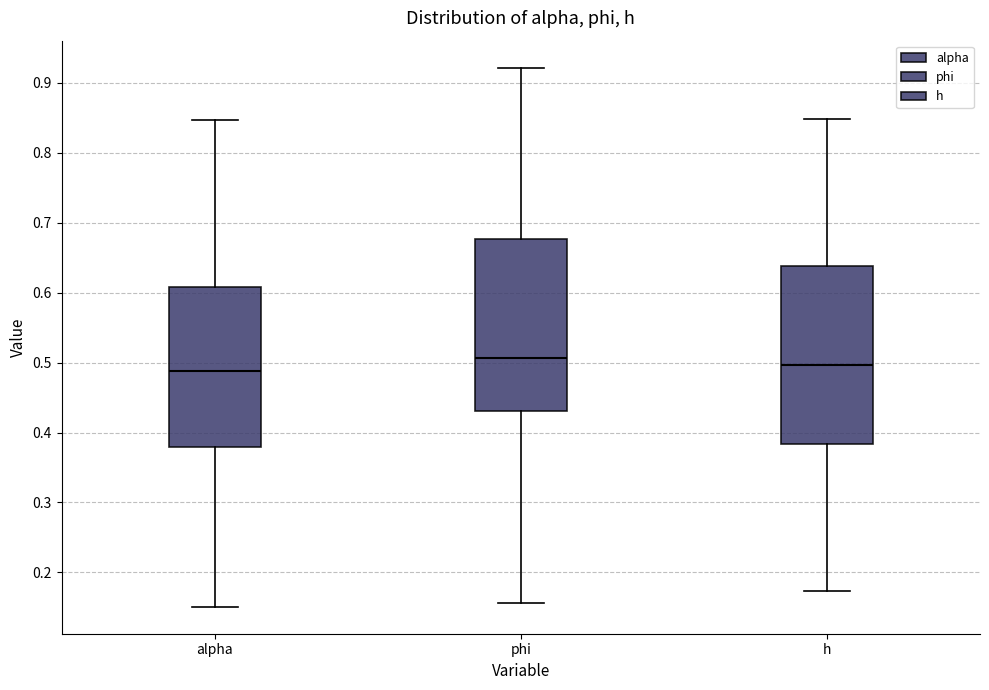

Reading left to right, read every box against the y-axis: the position of its median line, the range the box covers, and the ends of its whiskers. The values are not printed on the chart, so give them approximately, as read against the axis.

alpha: median 0.49, box 0.38 to 0.61, whiskers 0.15 to 0.85
phi: median 0.51, box 0.43 to 0.68, whiskers 0.16 to 0.92
h: median 0.50, box 0.38 to 0.64, whiskers 0.17 to 0.85